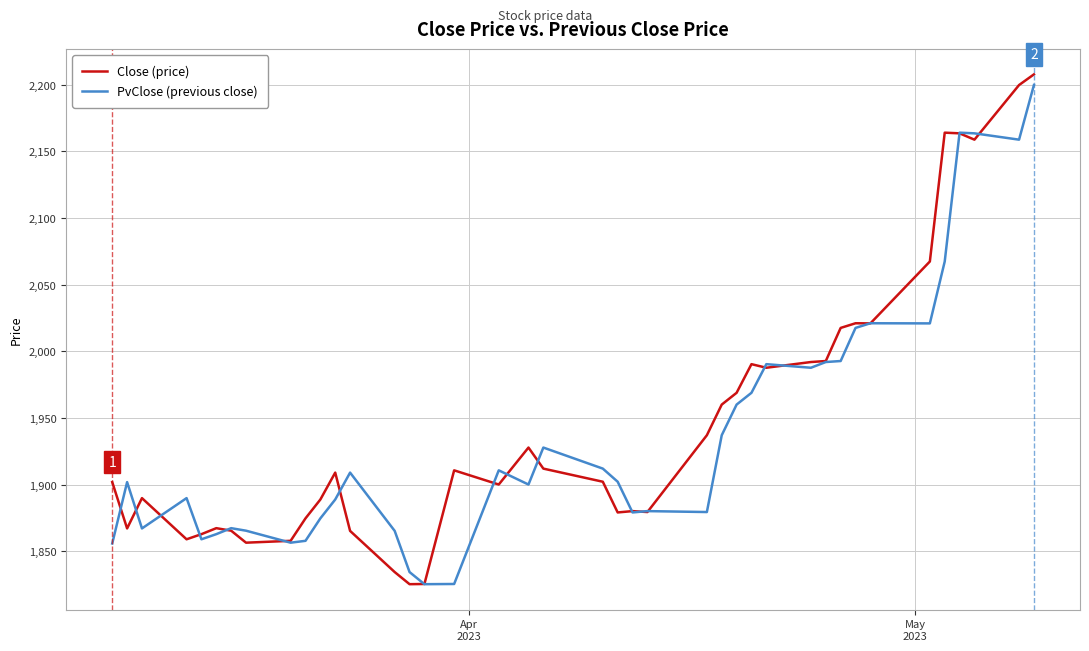

What is the minimum value for PvClose (previous close)?

1825.2